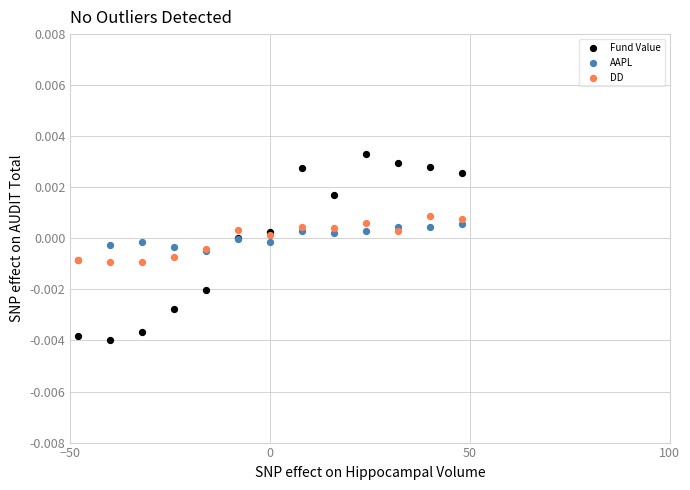

Which series reaches the maximum Y coordinate?

Fund Value